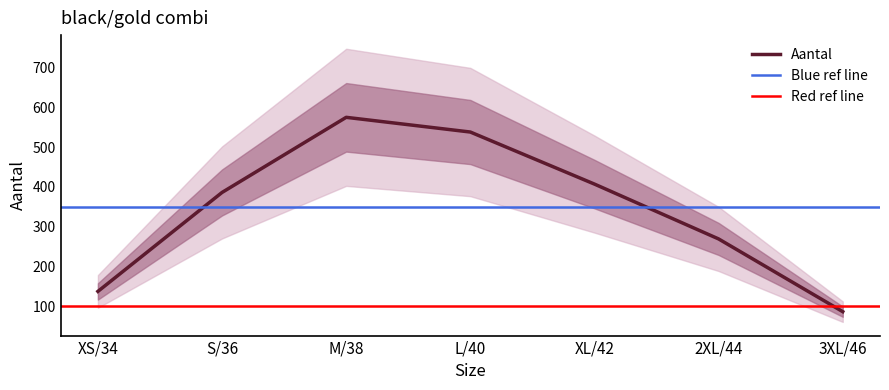

List the labels in order of value, largest first.

M/38, L/40, XL/42, S/36, 2XL/44, XS/34, 3XL/46